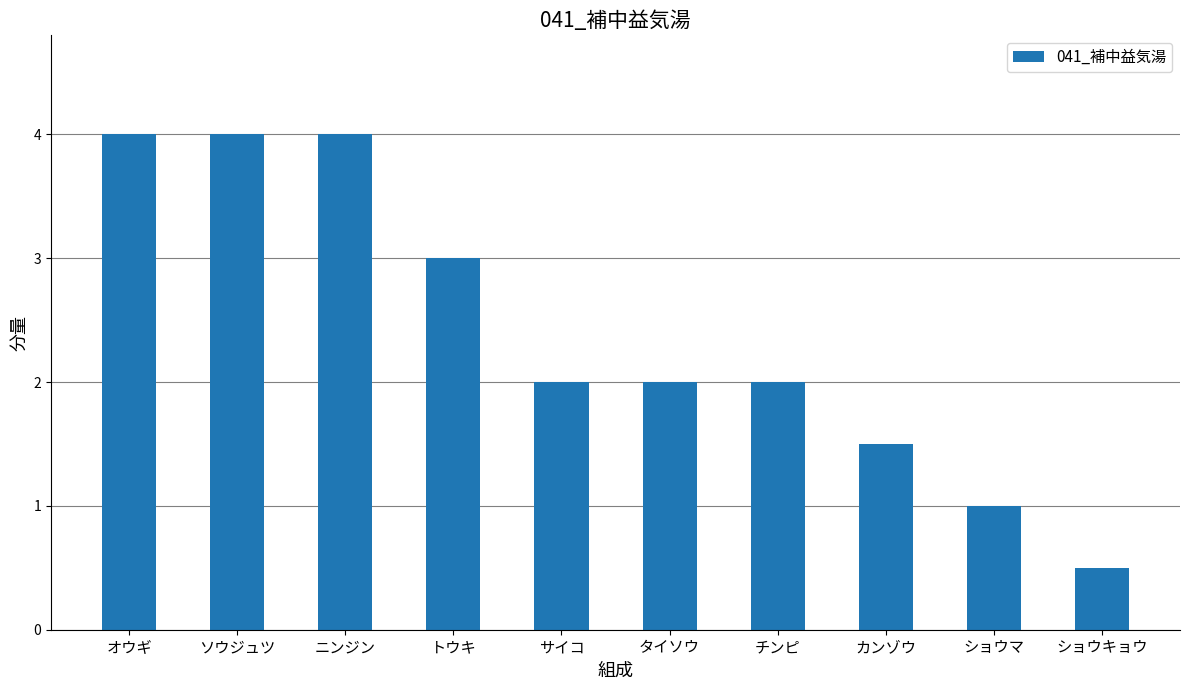

What is the minimum value shown in the chart?

0.5